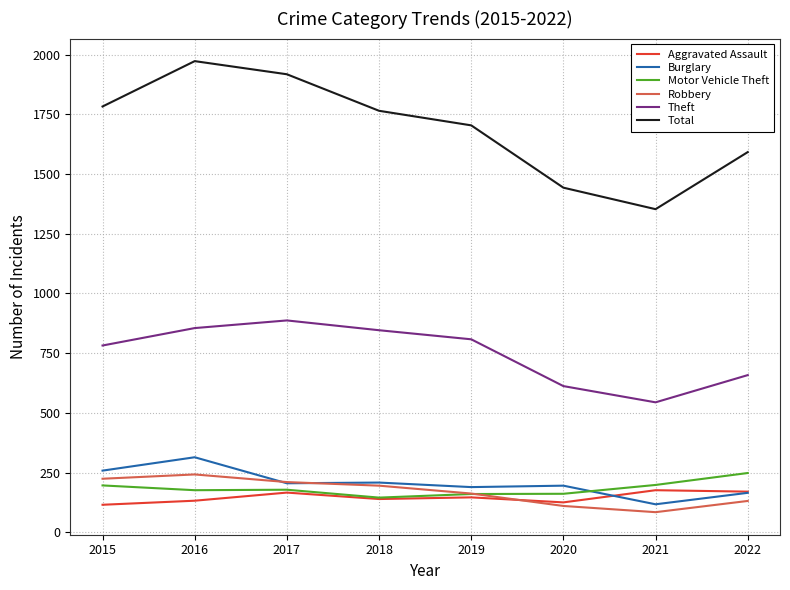

True or false: Motor Vehicle Theft and Burglary cross at least once.

True